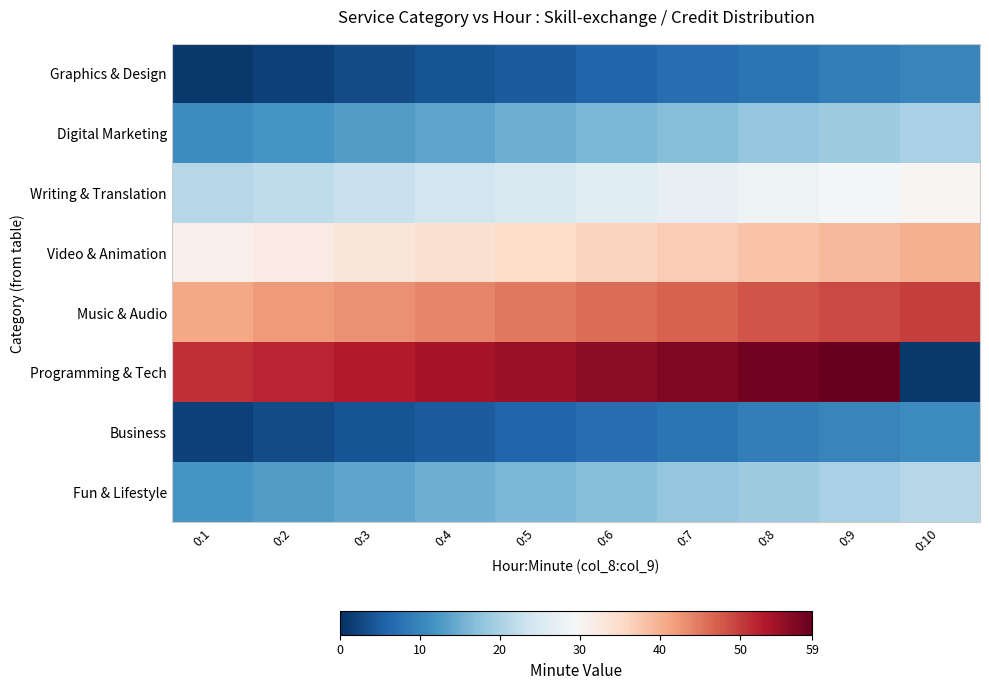

Reading left to right, extract all data points from this chart.

Graphics & Design: 0:1=1	0:2=2	0:3=3	0:4=4	0:5=5	0:6=6	0:7=7	0:8=8	0:9=9	0:10=10
Digital Marketing: 0:1=11	0:2=12	0:3=13	0:4=14	0:5=15	0:6=16	0:7=17	0:8=18	0:9=19	0:10=20
Writing & Translation: 0:1=21	0:2=22	0:3=23	0:4=24	0:5=25	0:6=26	0:7=27	0:8=28	0:9=29	0:10=30
Video & Animation: 0:1=31	0:2=32	0:3=33	0:4=34	0:5=35	0:6=36	0:7=37	0:8=38	0:9=39	0:10=40
Music & Audio: 0:1=41	0:2=42	0:3=43	0:4=44	0:5=45	0:6=46	0:7=47	0:8=48	0:9=49	0:10=50
Programming & Tech: 0:1=51	0:2=52	0:3=53	0:4=54	0:5=55	0:6=56	0:7=57	0:8=58	0:9=59	0:10=1
Business: 0:1=2	0:2=3	0:3=4	0:4=5	0:5=6	0:6=7	0:7=8	0:8=9	0:9=10	0:10=11
Fun & Lifestyle: 0:1=12	0:2=13	0:3=14	0:4=15	0:5=16	0:6=17	0:7=18	0:8=19	0:9=20	0:10=21